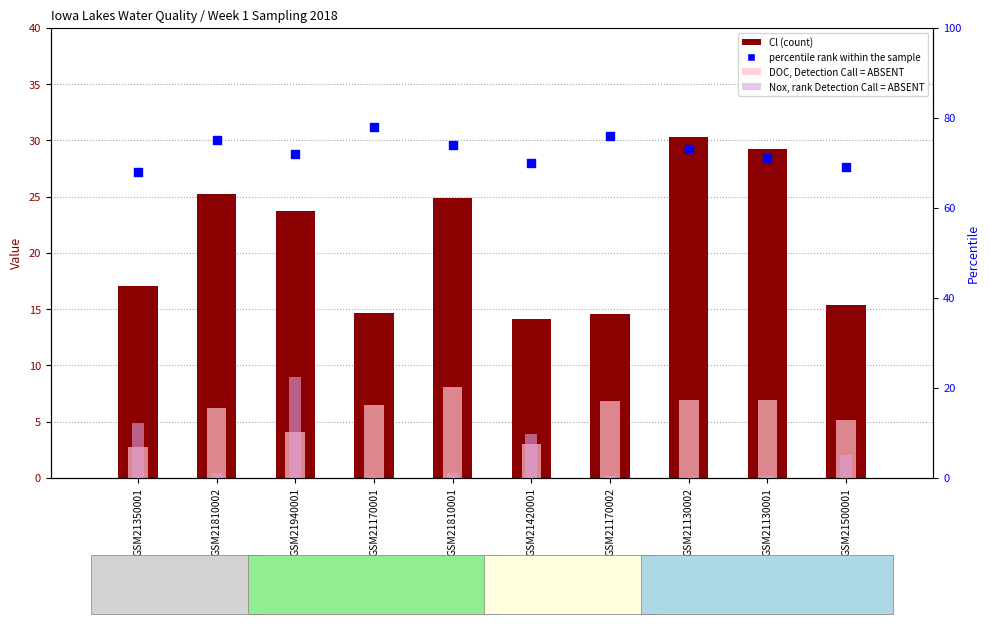

Is the value of percentile rank within the sample at GSM21810001 greater than the value of DOC (Detection Call = ABSENT) at GSM21500001?

Yes